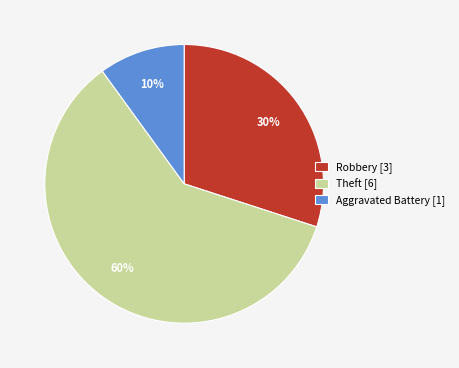

Combined, do Aggravated Battery [1] and Theft [6] account for over 50%?

Yes